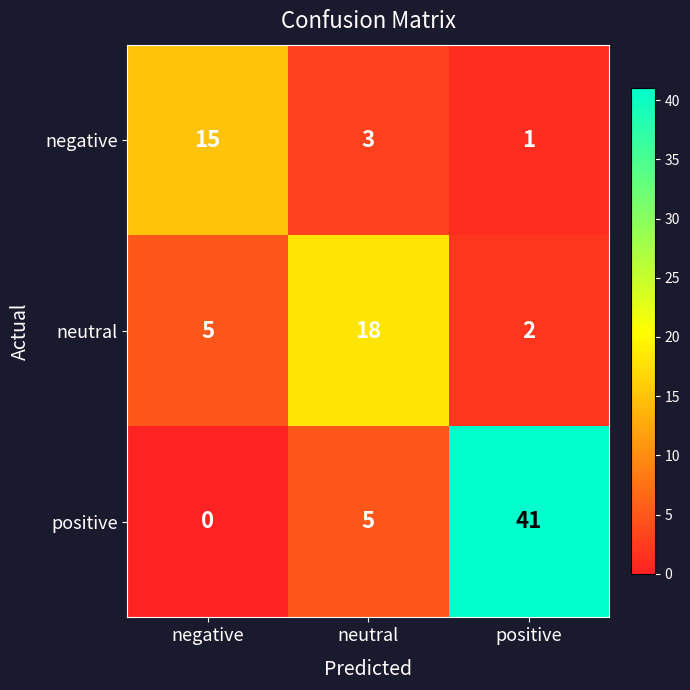

Which label corresponds to the smallest value in the chart?

negative